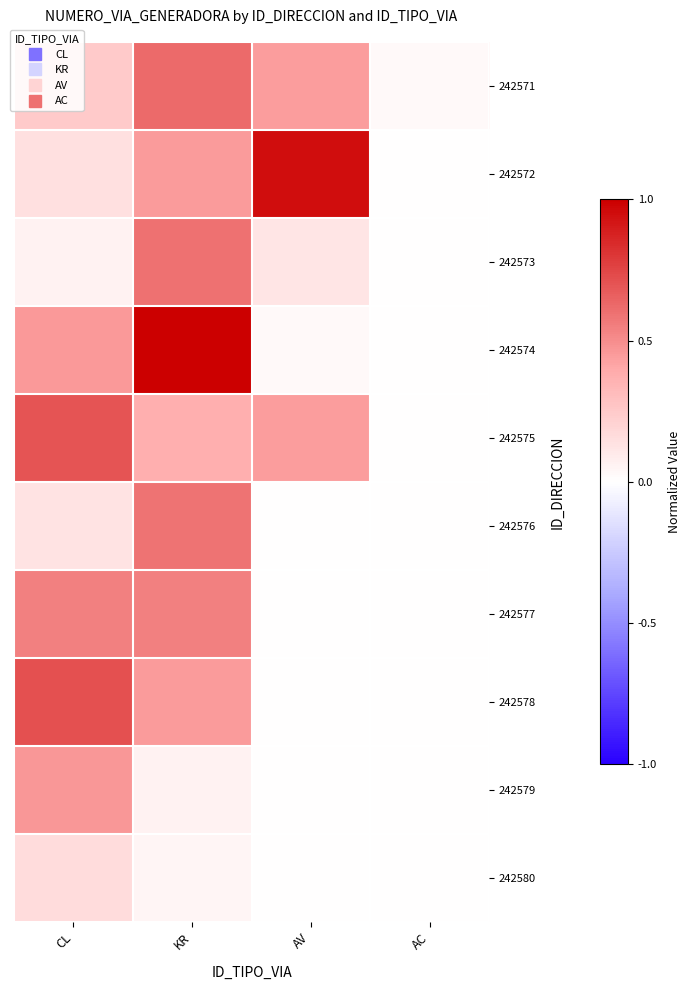

What is the greatest value displayed?

1.0